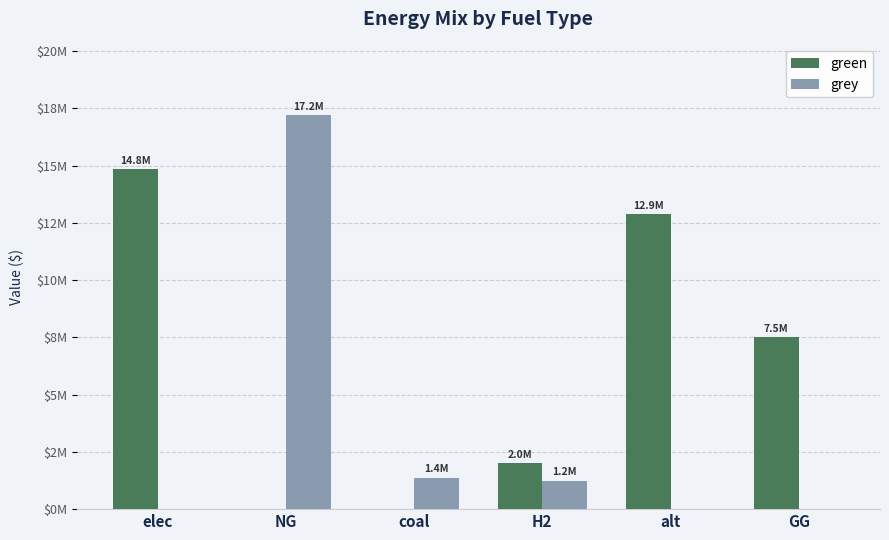

What is the difference between the second highest and second lowest values in the green series?

12867438.2